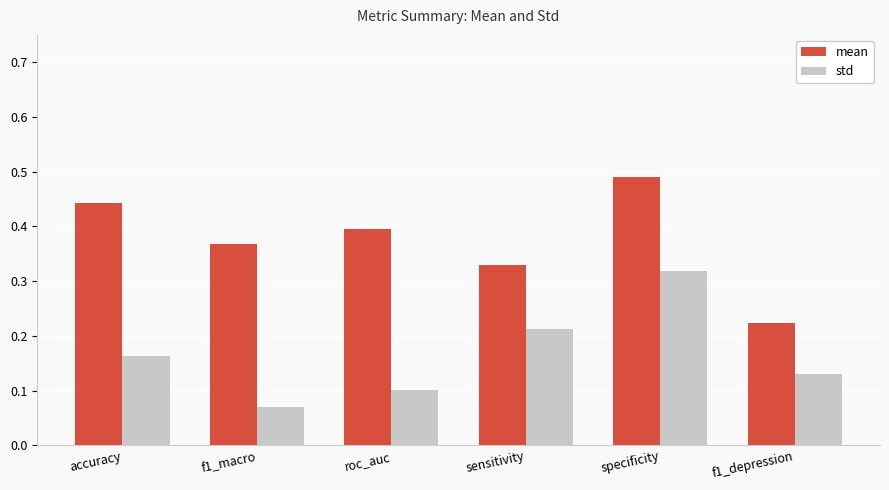

List the series in order of their overall mean, highest first.

mean, std